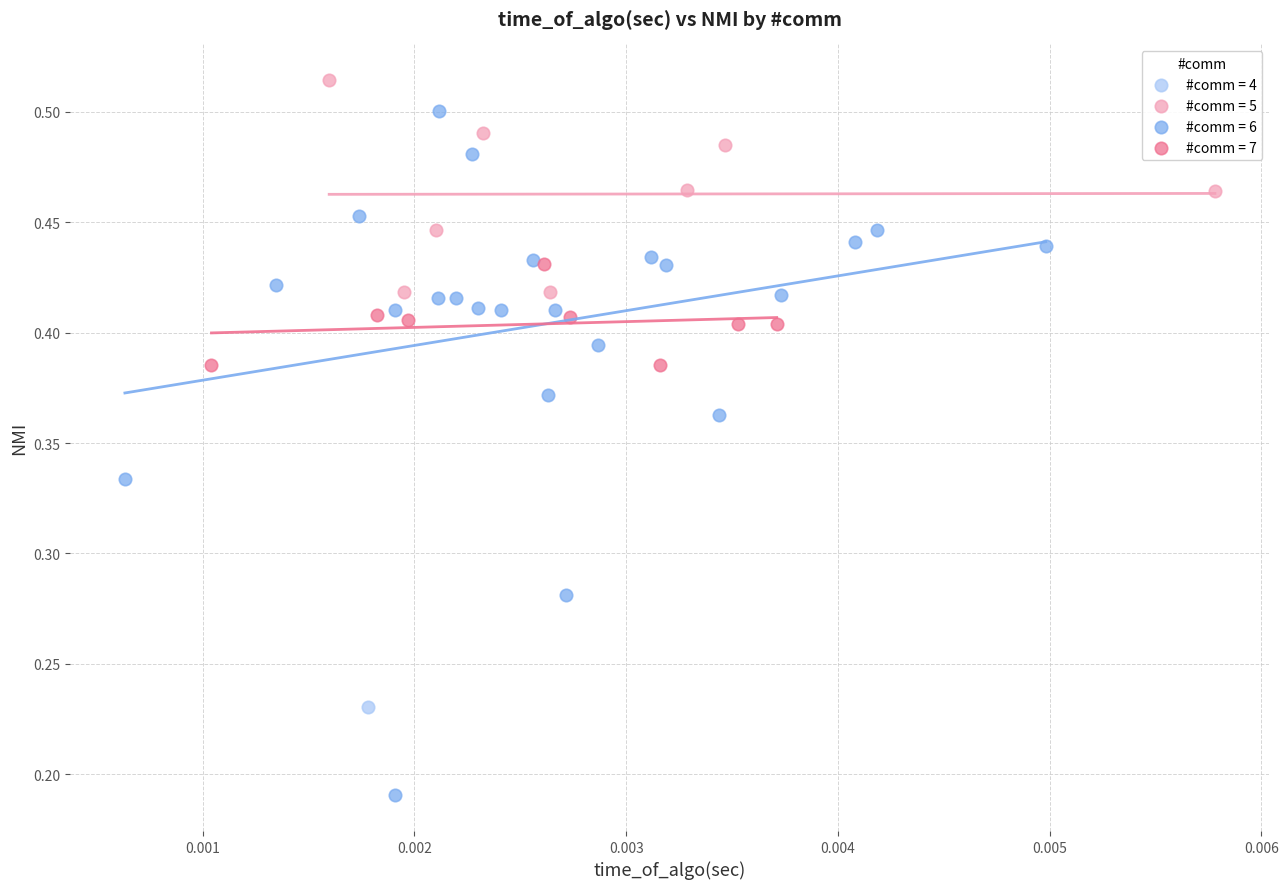

What are all the series names shown in the legend?

#comm = 4, #comm = 5, #comm = 6, #comm = 7